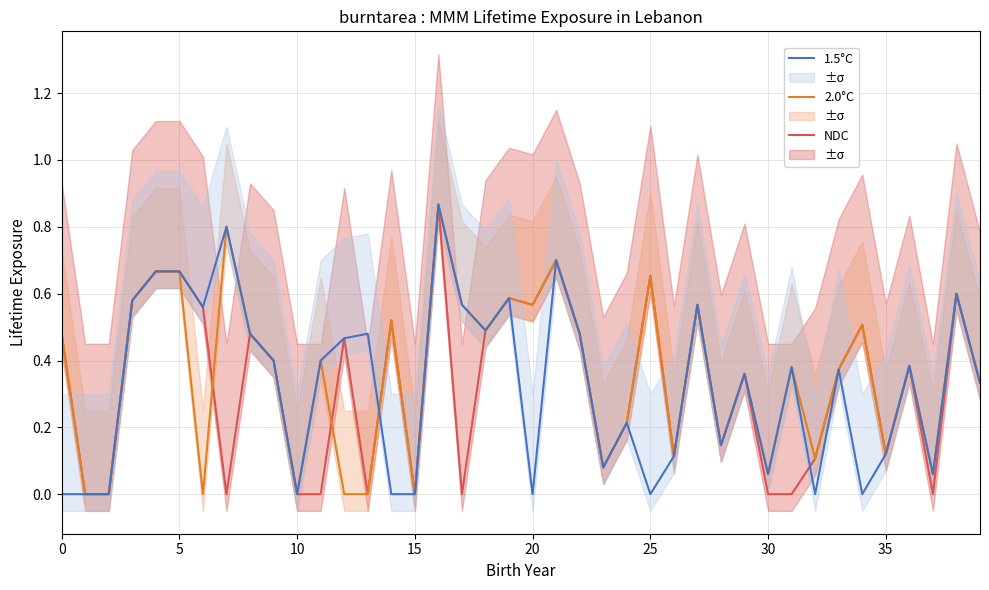

Is it true that 2.0°C equals 0.0 at 30?

False